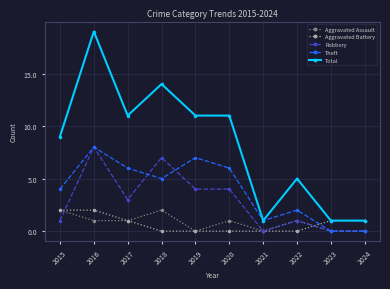

True or false: Aggravated Battery and Theft cross at least once.

True